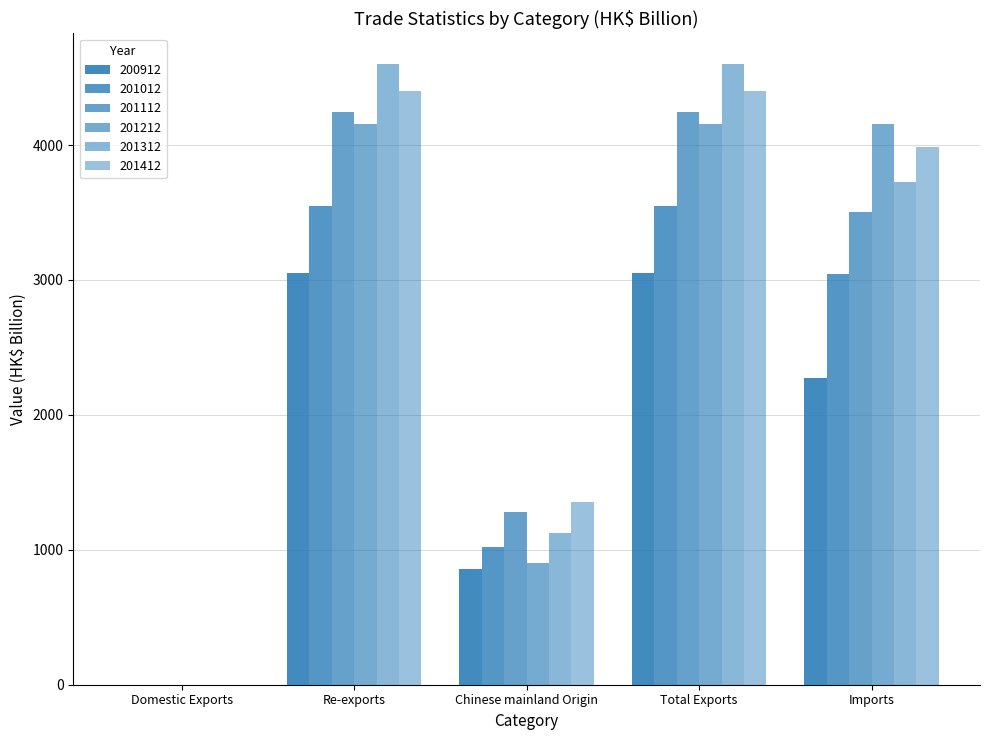

Rank the series at Chinese mainland Origin from lowest to highest value.

200912, 201212, 201012, 201312, 201112, 201412